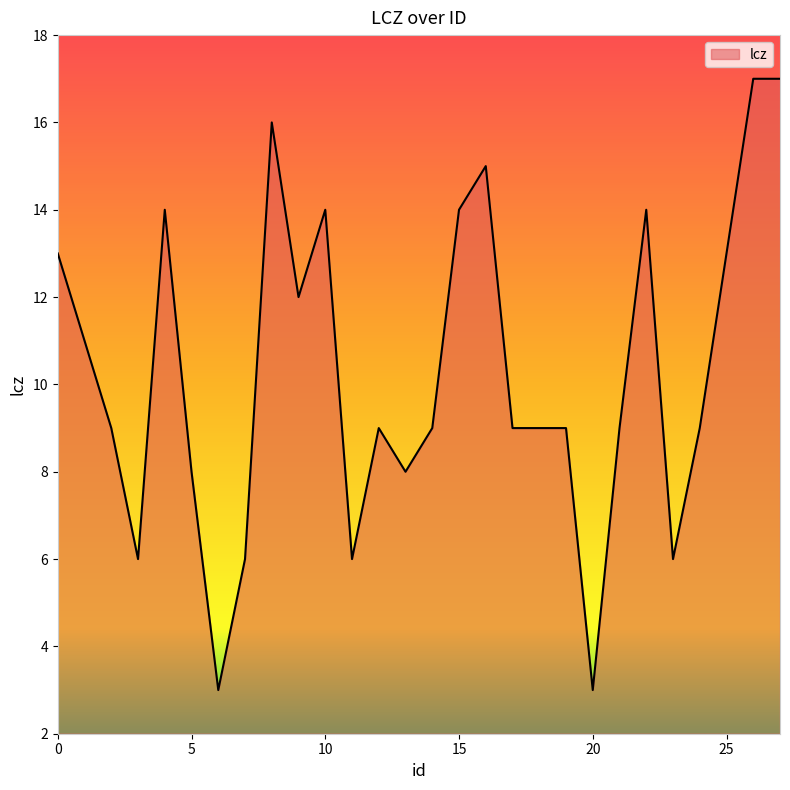

What is the difference between the maximum and minimum values?

14